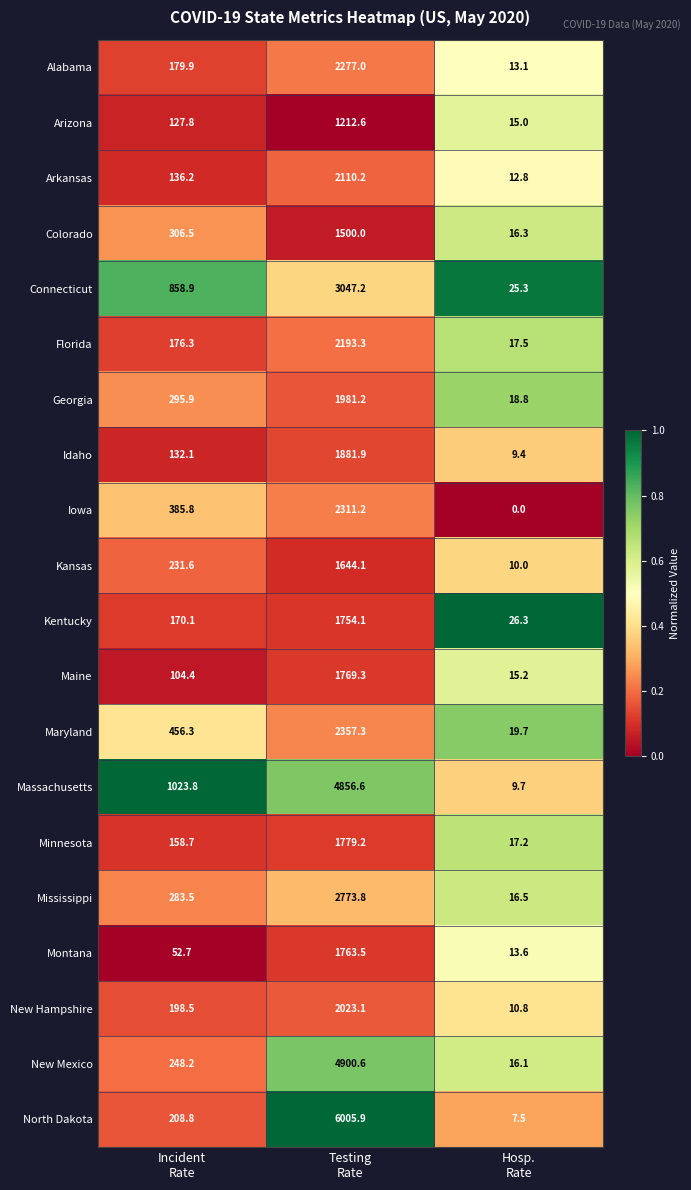

What is the sum of all Kansas values?

1885.7